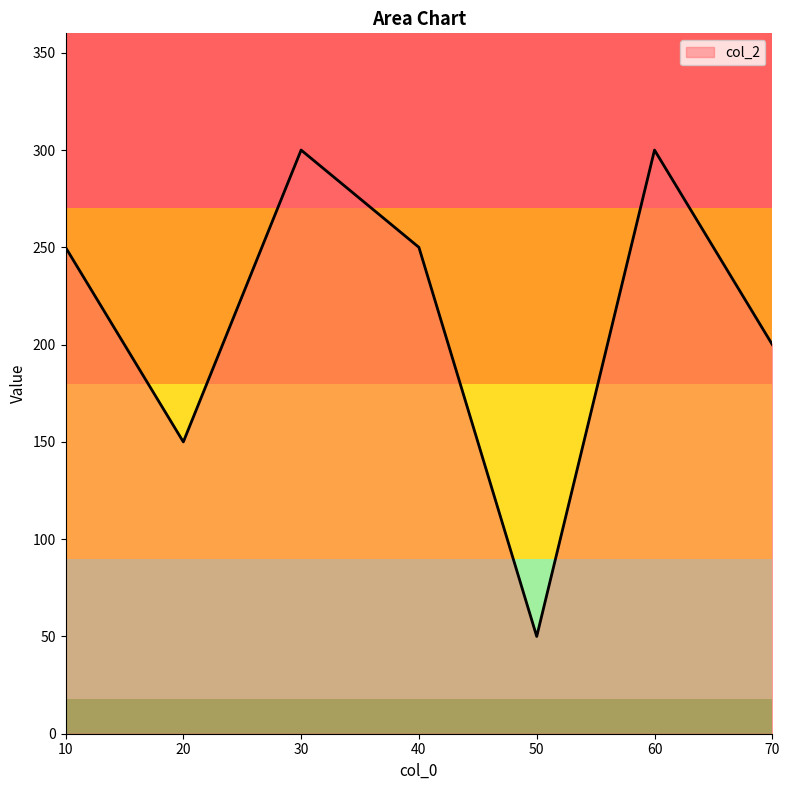

Where is the first local maximum?

30